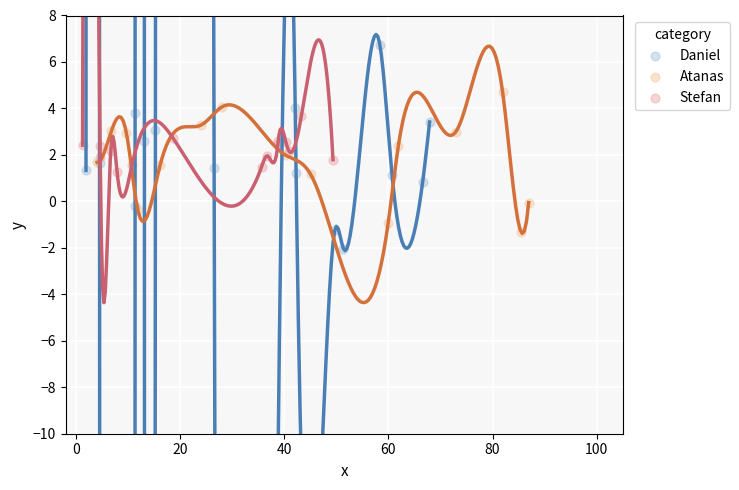

Which series contains the highest Y value?

Daniel